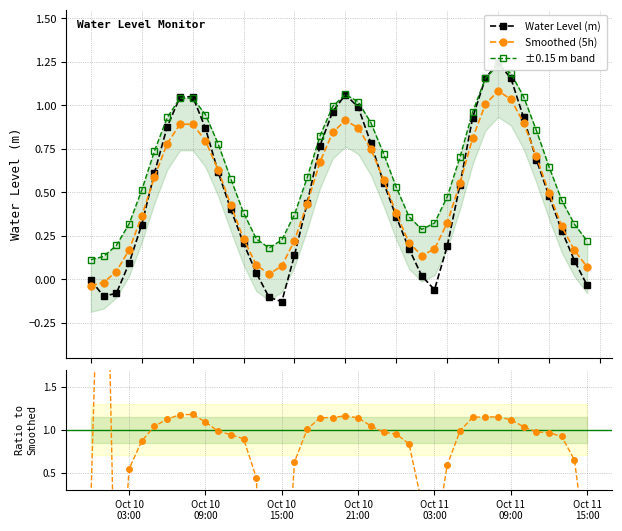

How many interior local peaks does the Smoothed (5h) series have?

3